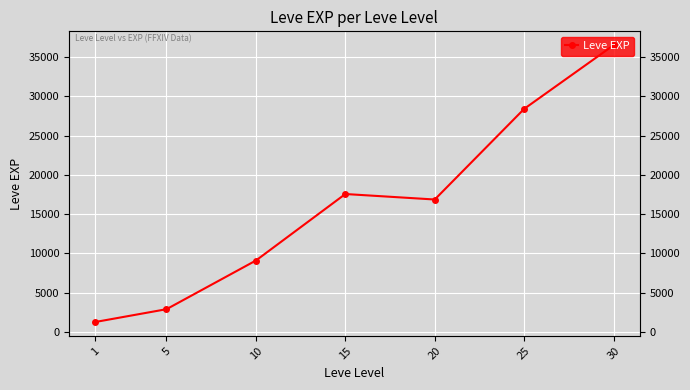

Is it true that the value at 5 is 2915.0?

True